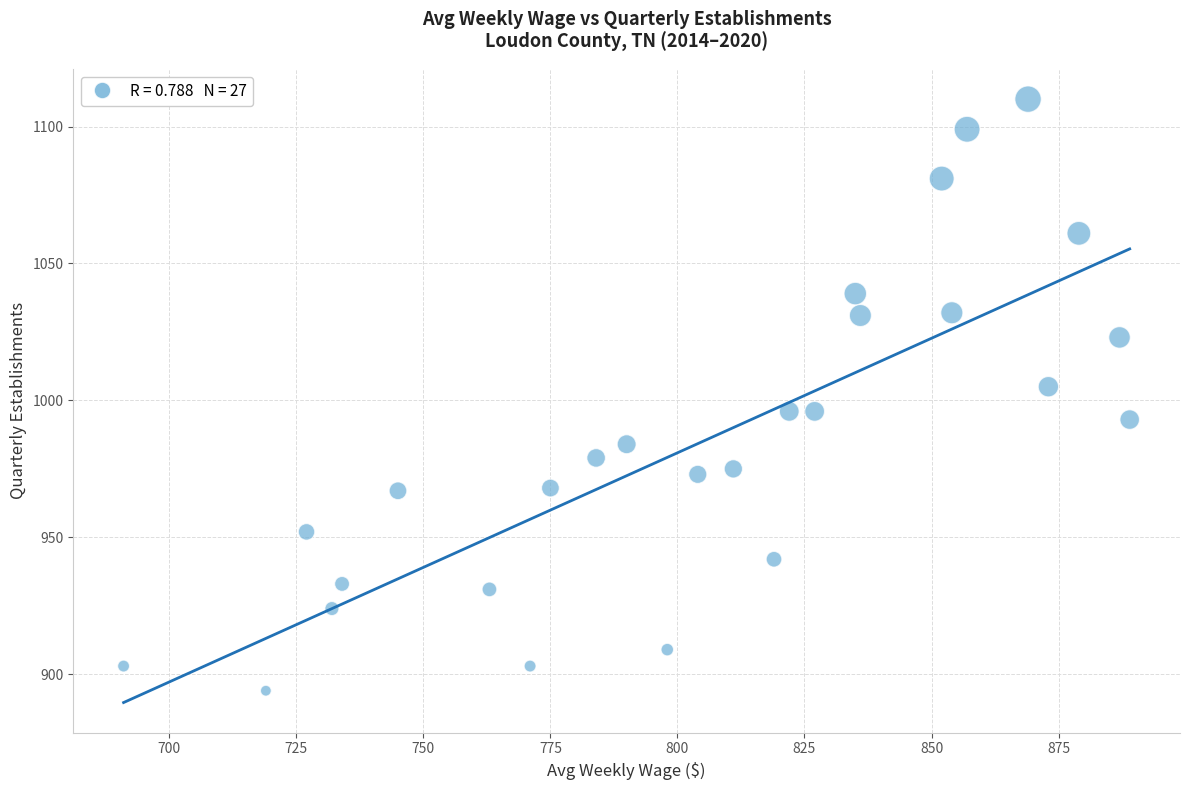

What is the range of X values (max minus min)?

198